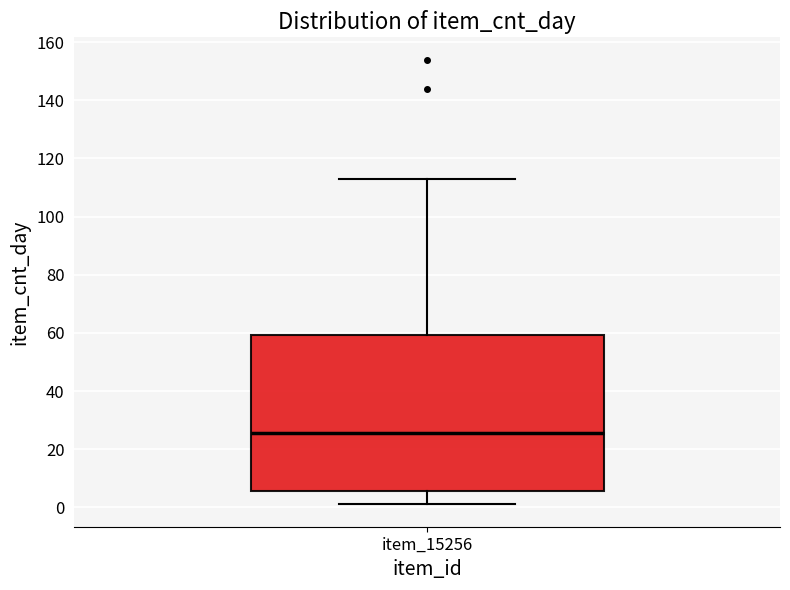

Transcribe this box plot: give where the median line is, the range the box spans, and where the two whiskers end, as read against the y-axis. The values are not printed on the chart, so give them approximately, as read against the axis.

median 26, box 6 to 60, whiskers 2 to 114